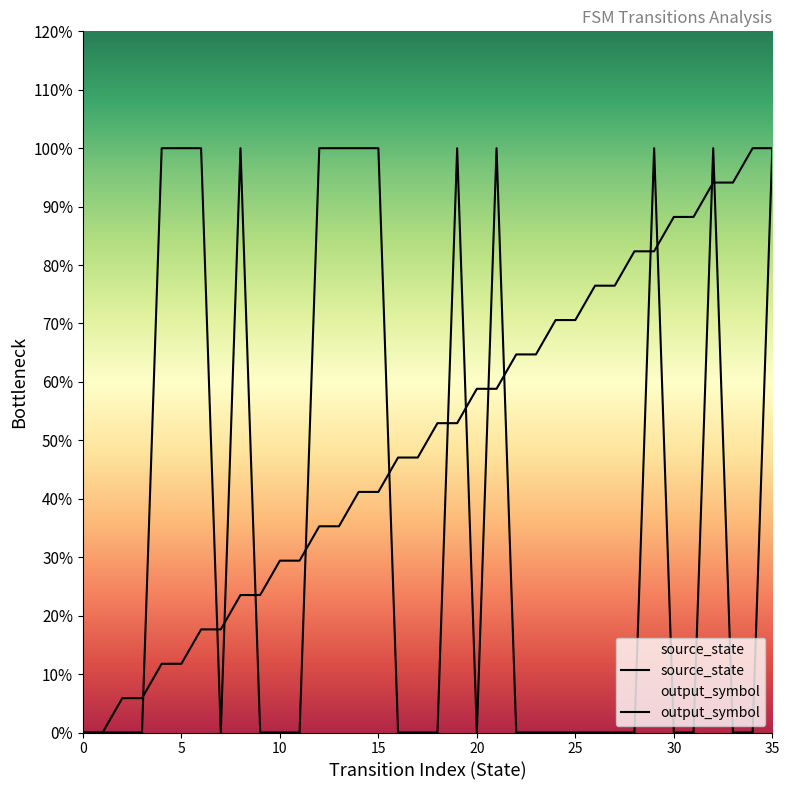

What is the difference between the maximum and minimum values in the source_state series?

1.0